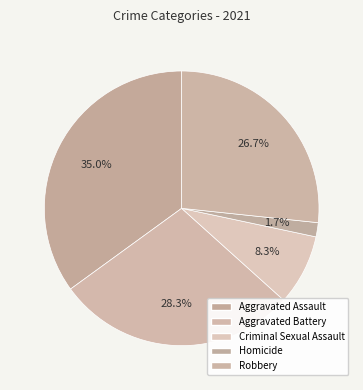

Count the number of slices in the pie.

5